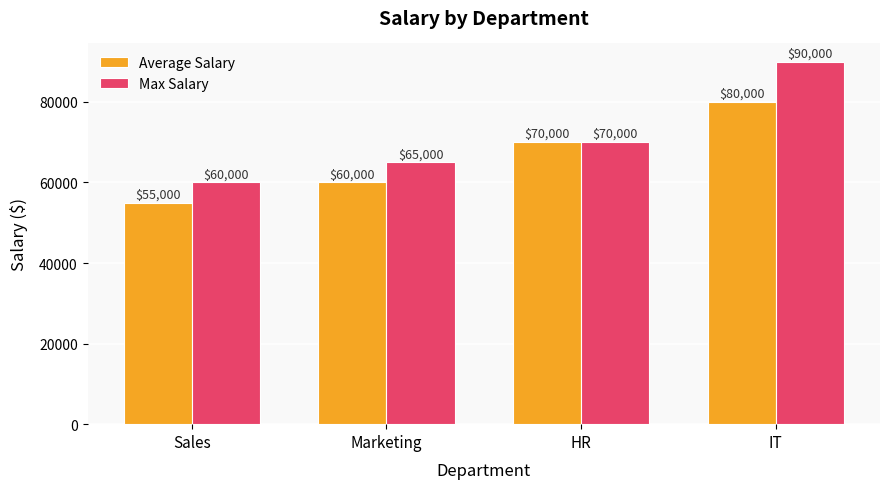

What is the value of the Average Salary bar at the 3rd from the left?

70000